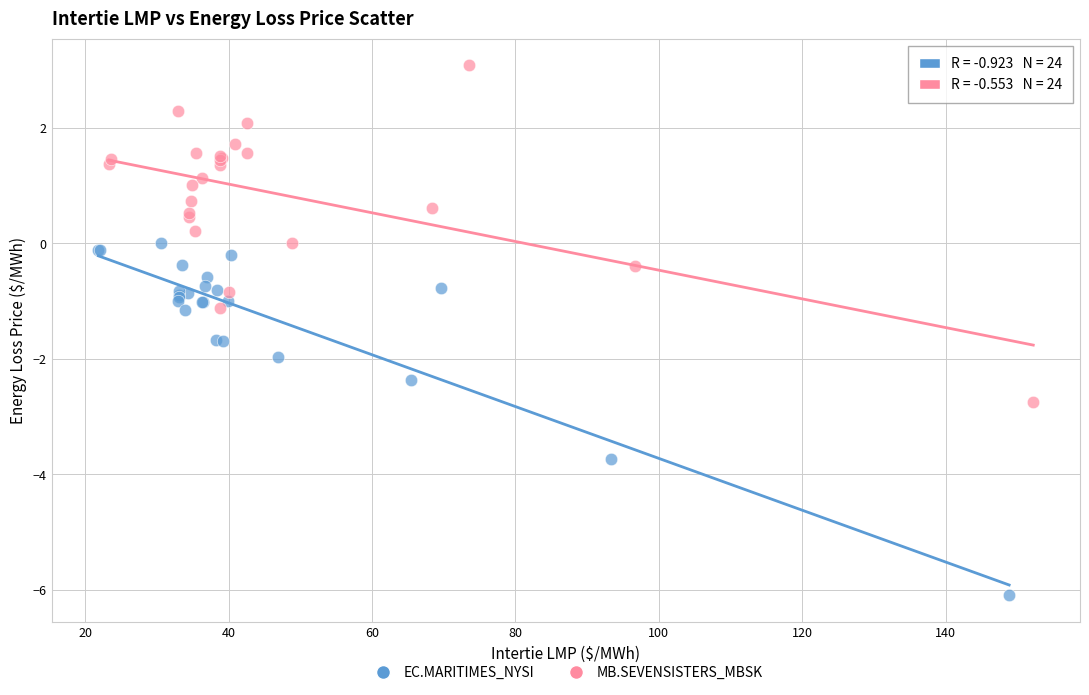

Which series contains the highest Y value?

MB.SEVENSISTERS_MBSK